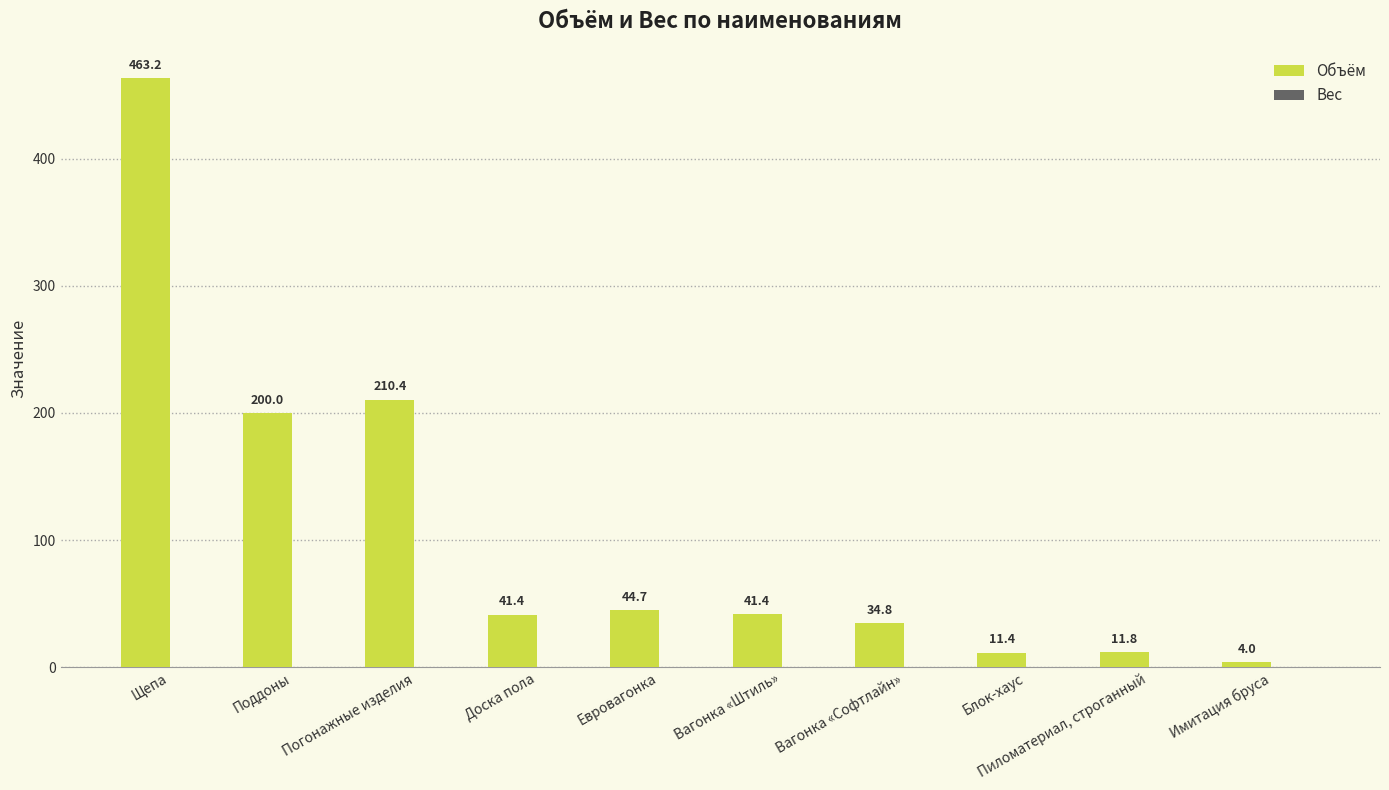

How many categories are shown in the chart?

10